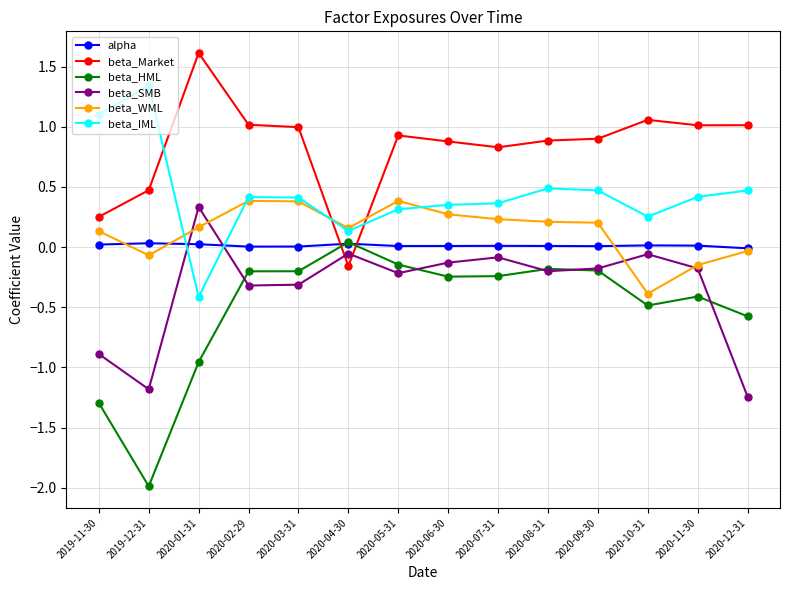

At which label does beta_IML reach its minimum?

2020-01-31